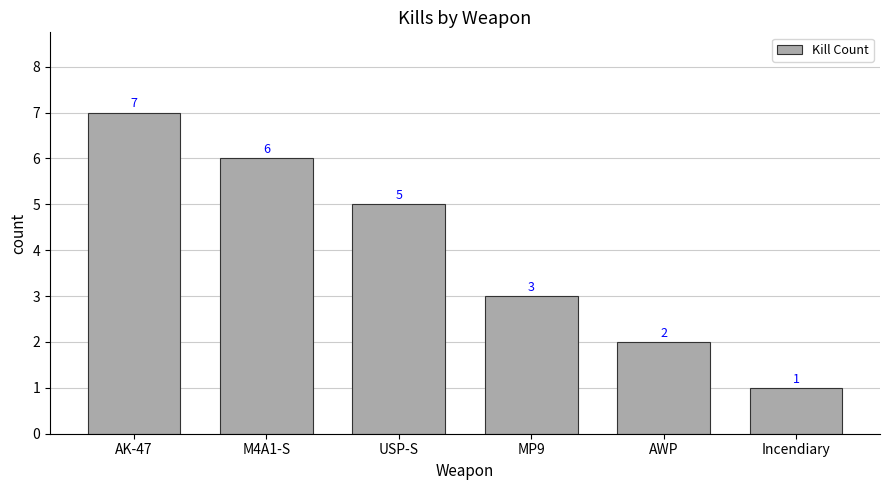

Rank the categories by value from lowest to highest.

Incendiary, AWP, MP9, USP-S, M4A1-S, AK-47